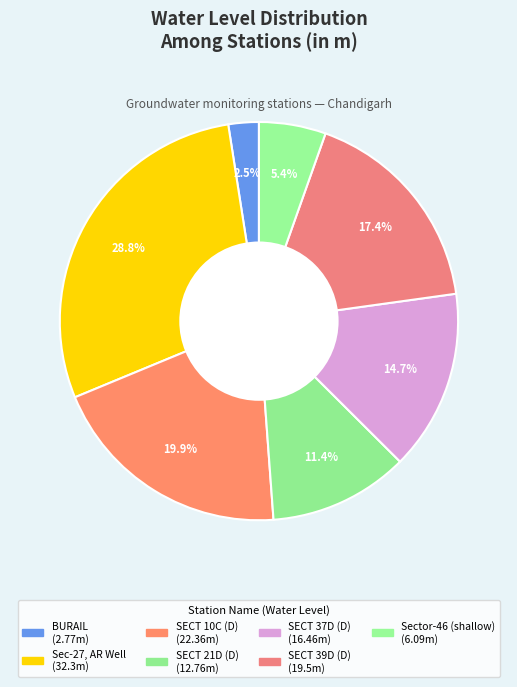

Count the number of slices in the pie.

7